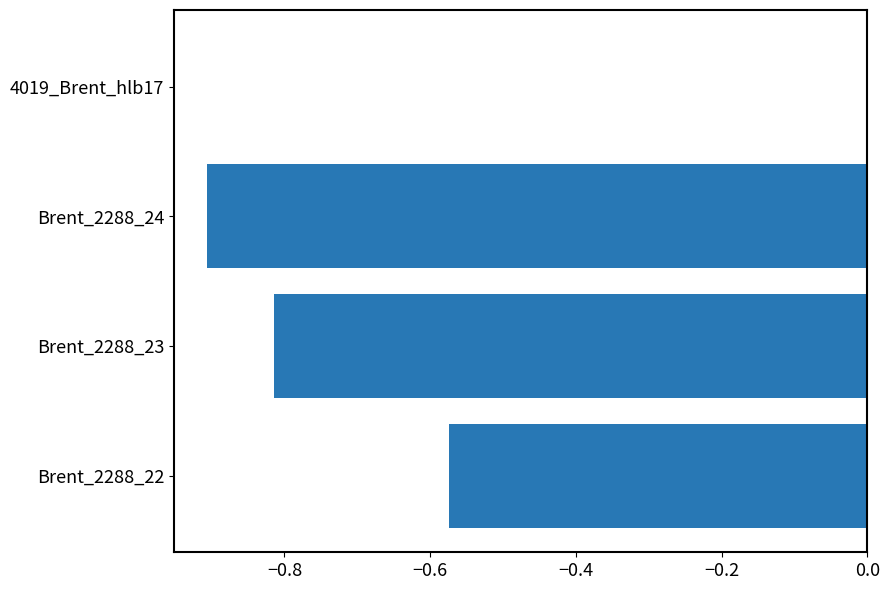

What is the change in value from Brent_2288_24 to 4019_Brent_hlb17?

+0.9